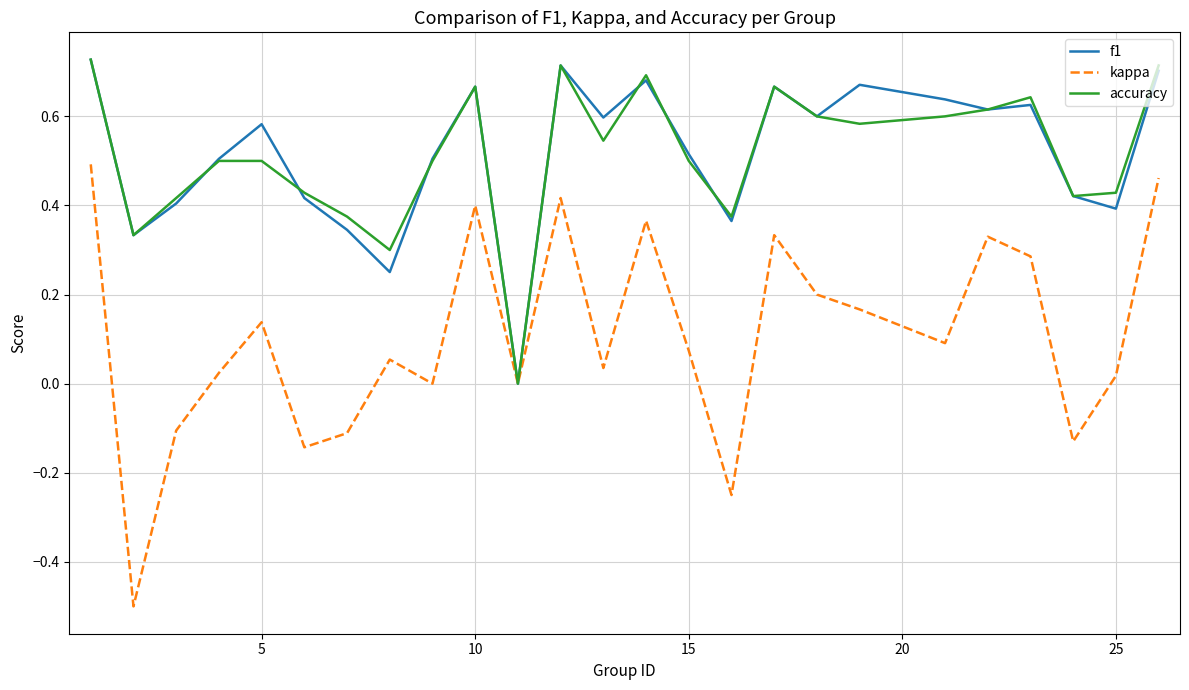

Which series has the widest spread of values?

kappa